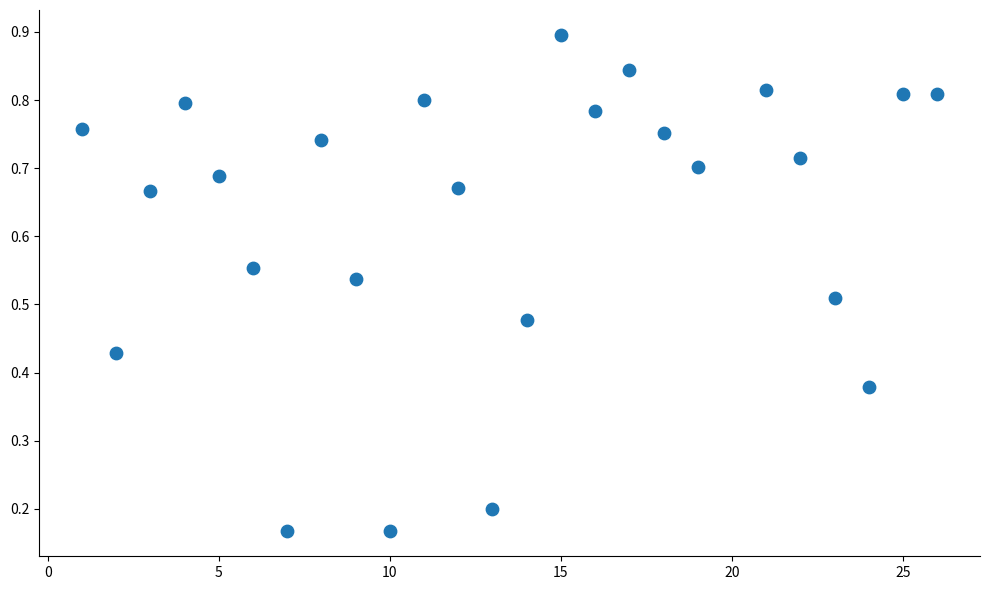

What is the range of X values (max minus min)?

25.0